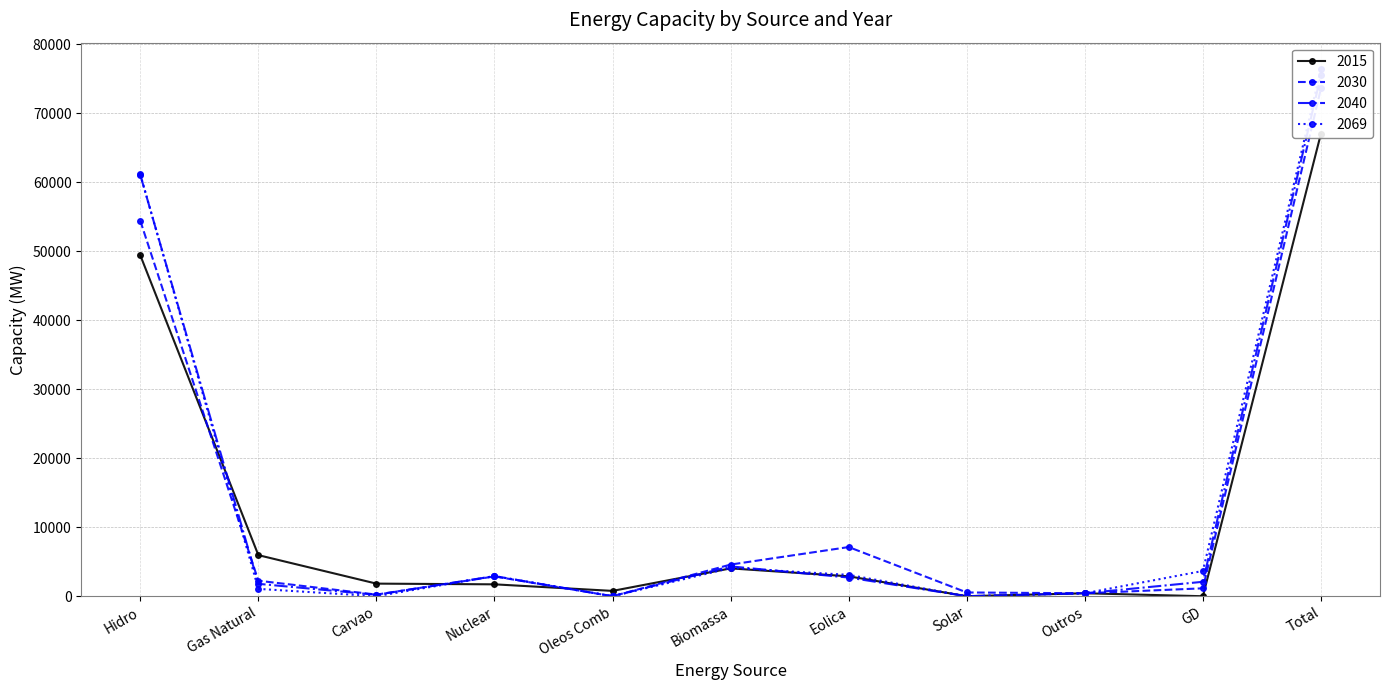

What is the label of the 9th point from the right?

Carvao